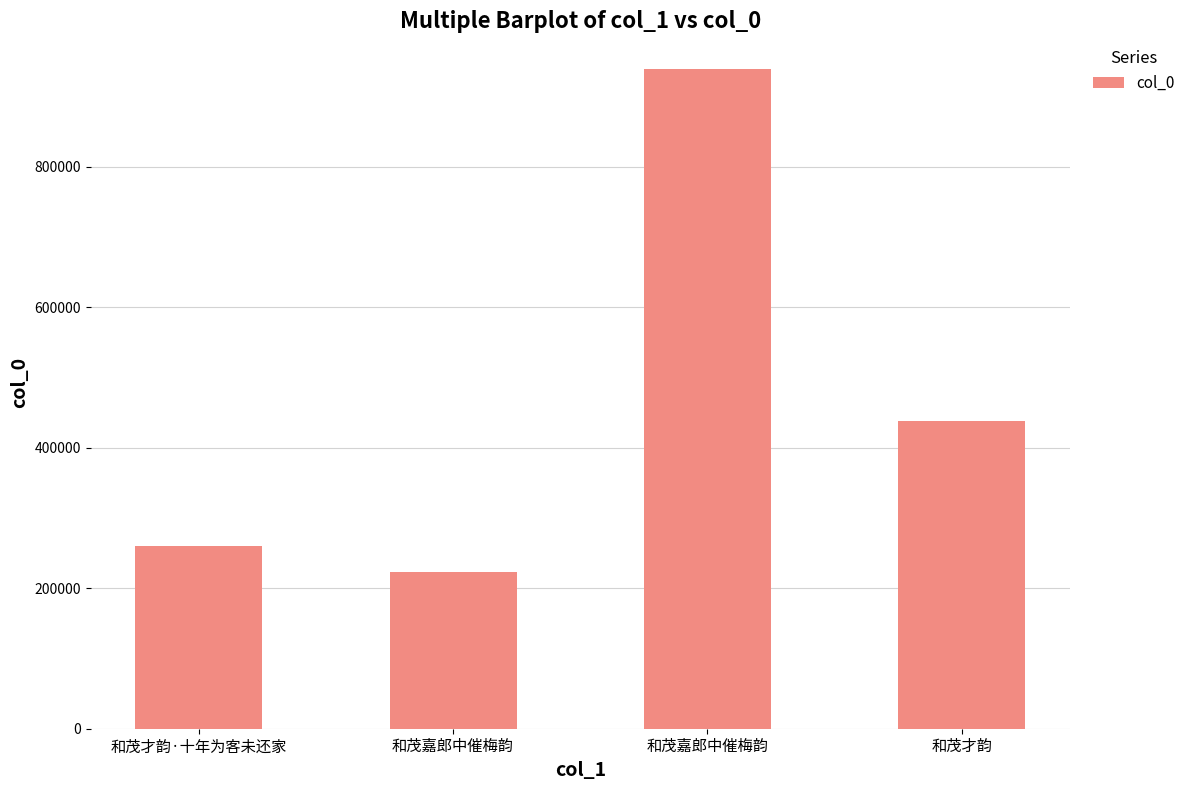

Reading left to right, extract all data points from this chart.

和茂才韵·十年为客未还家=259536	和茂嘉郎中催梅韵=222744	和茂嘉郎中催梅韵=939062	和茂才韵=438304